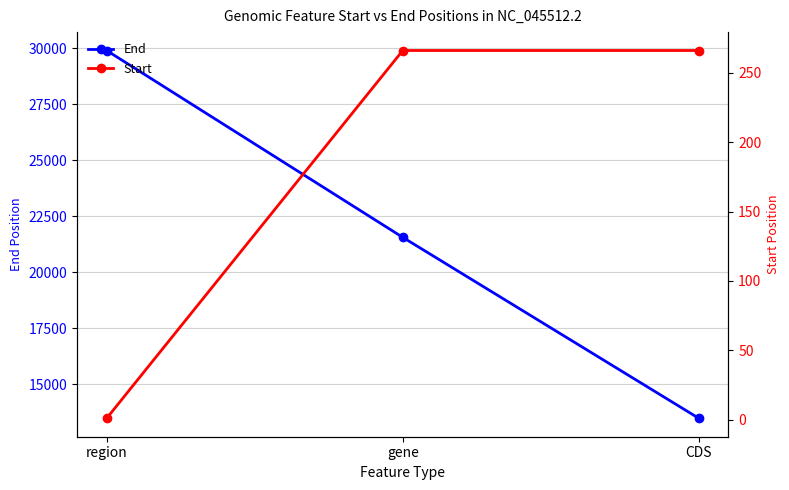

What is the label of the 3rd point from the right?

region